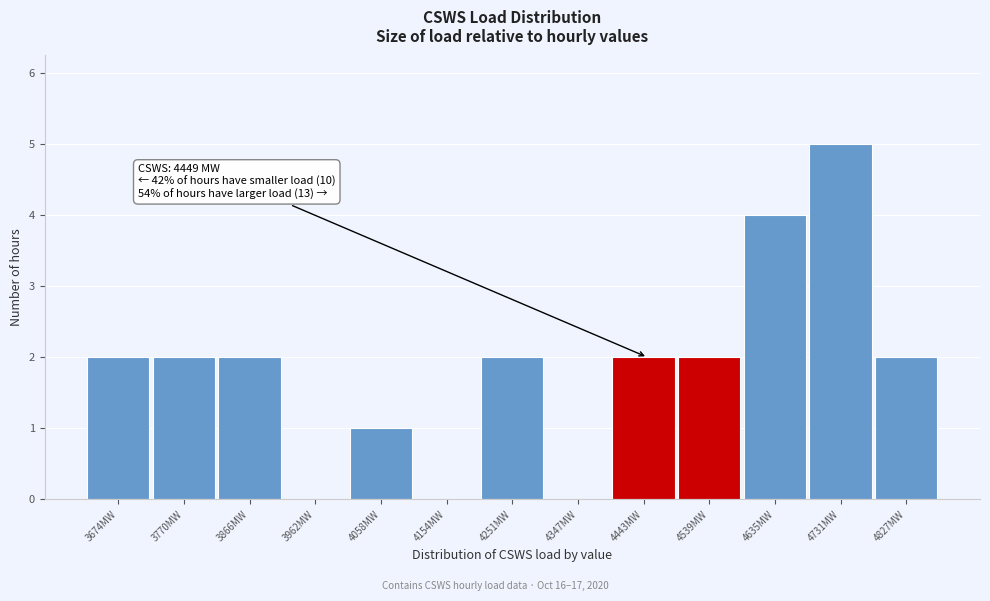

Over which range of the x-axis is the bar tallest?

4680 to 4780